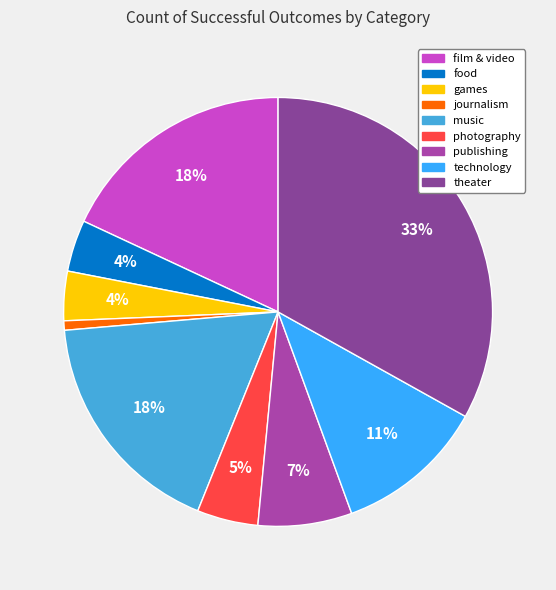

Is there a majority slice in this chart?

No